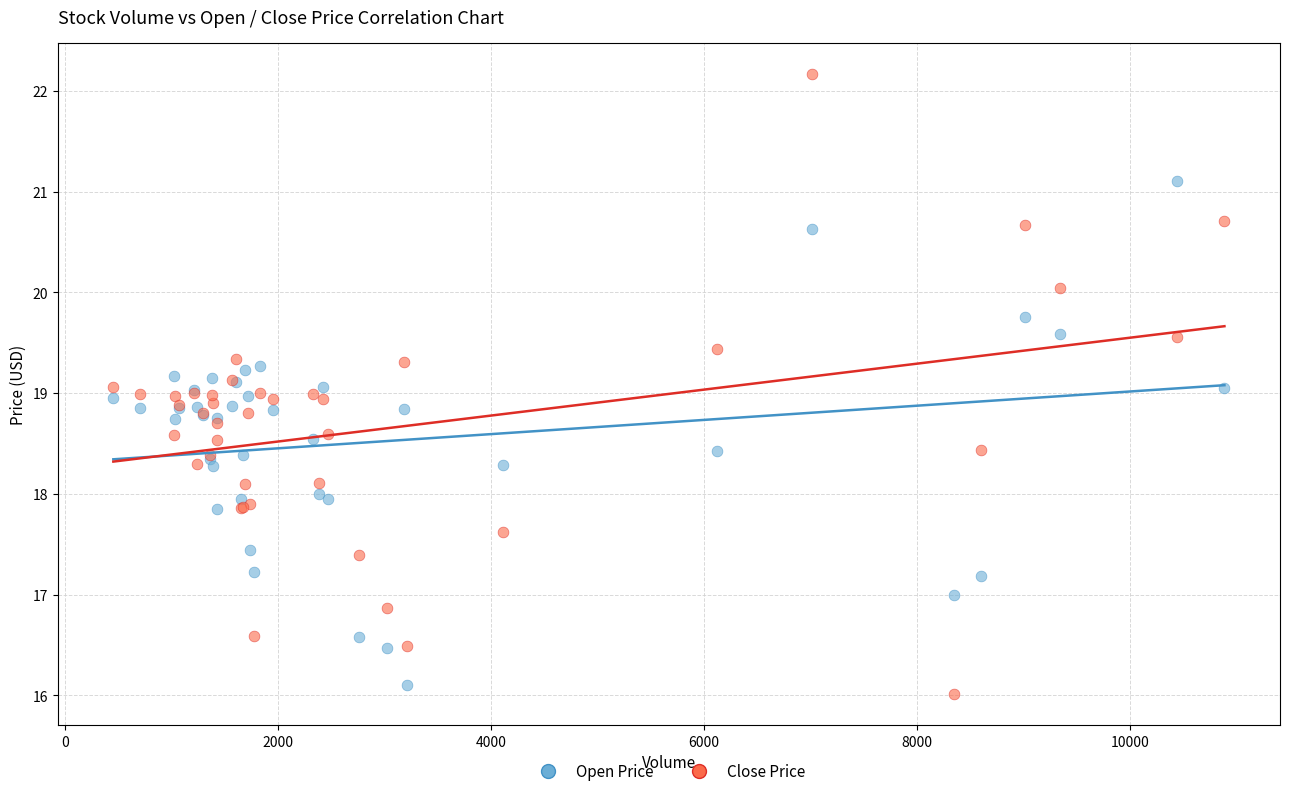

Which series reaches the maximum Y coordinate?

Close Price